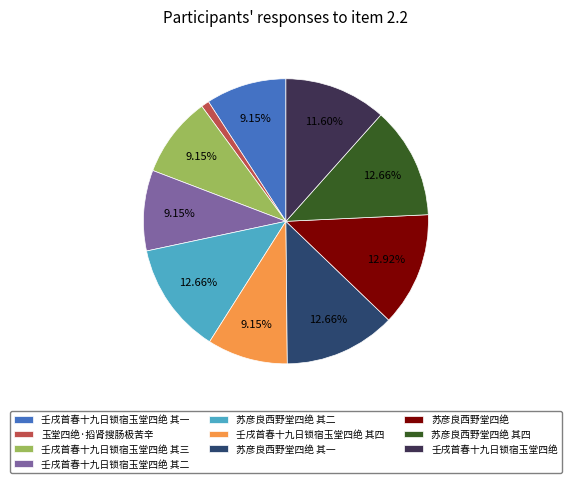

Does any single category account for the majority?

No